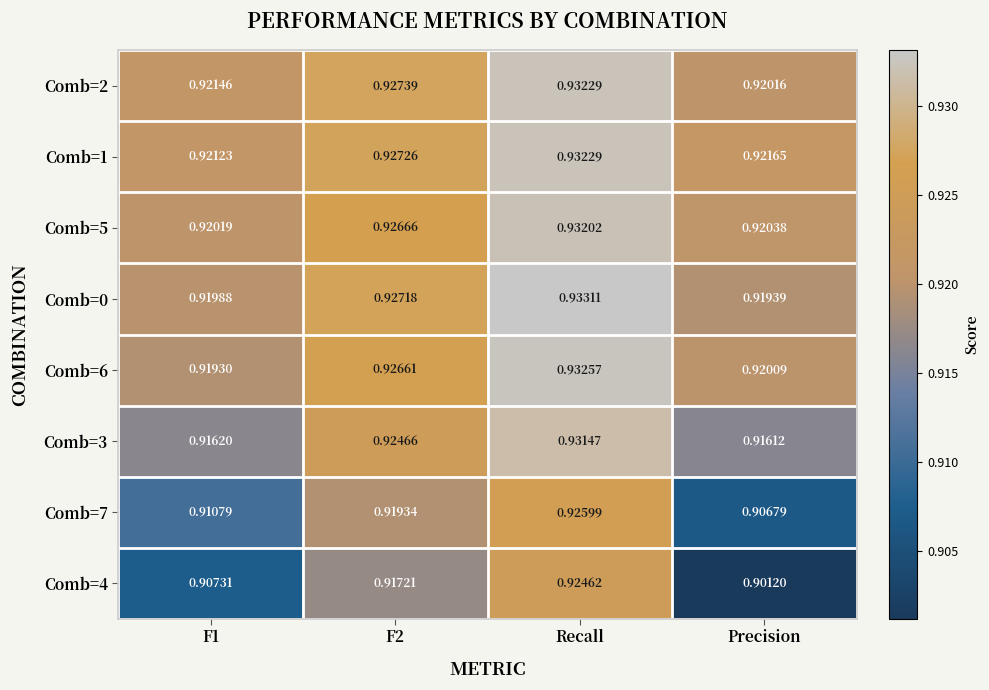

Which series has the widest spread of values?

Comb=4